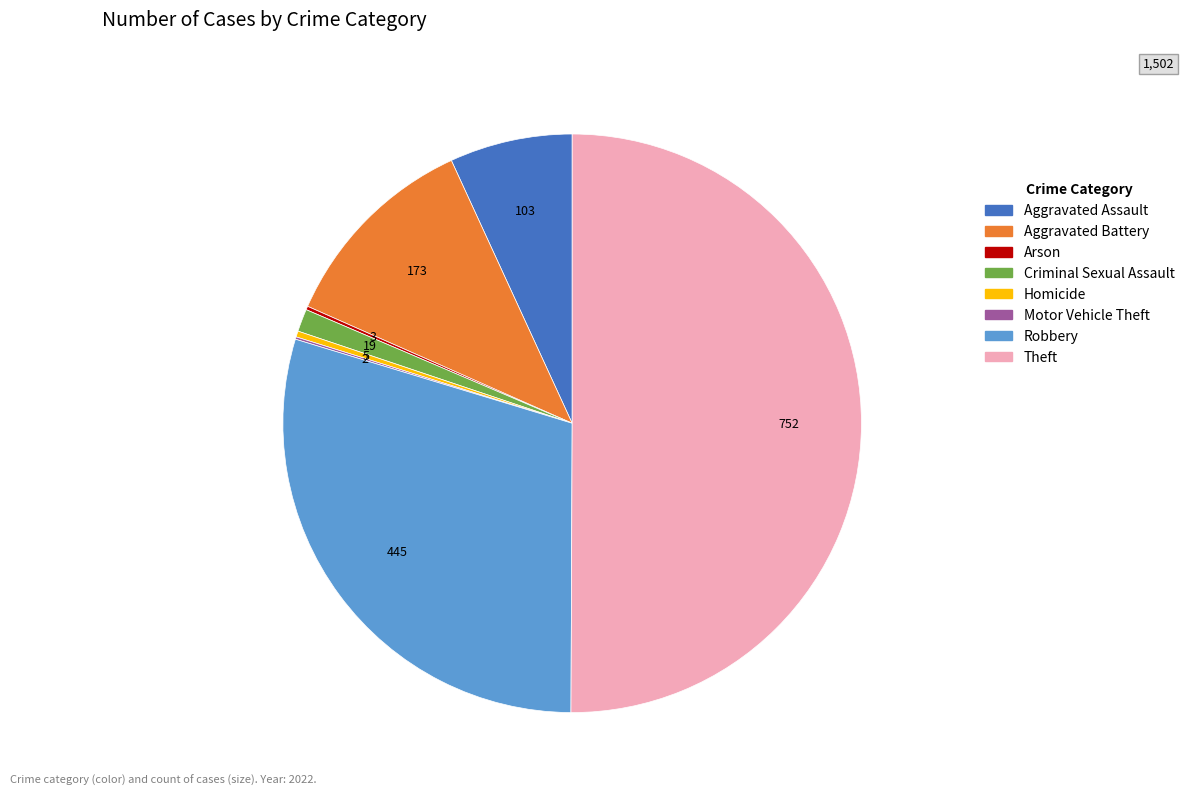

Which category has the biggest portion of the pie?

Theft